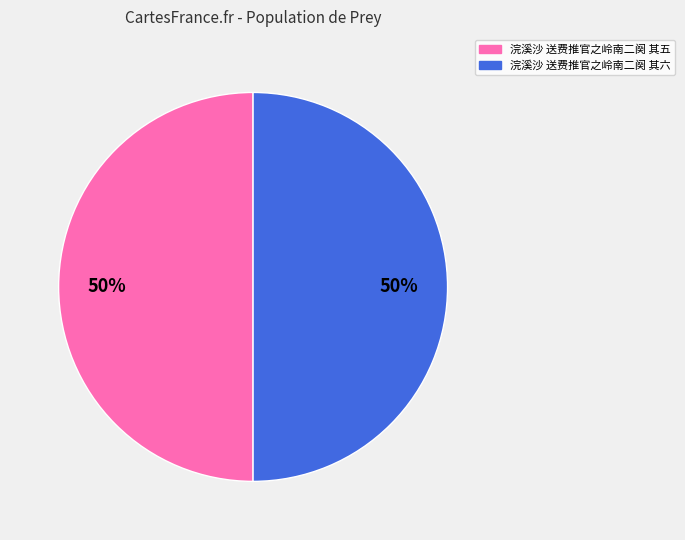

Is it true that 浣溪沙 送费推官之岭南二阕 其五 is 50% of the pie?

True